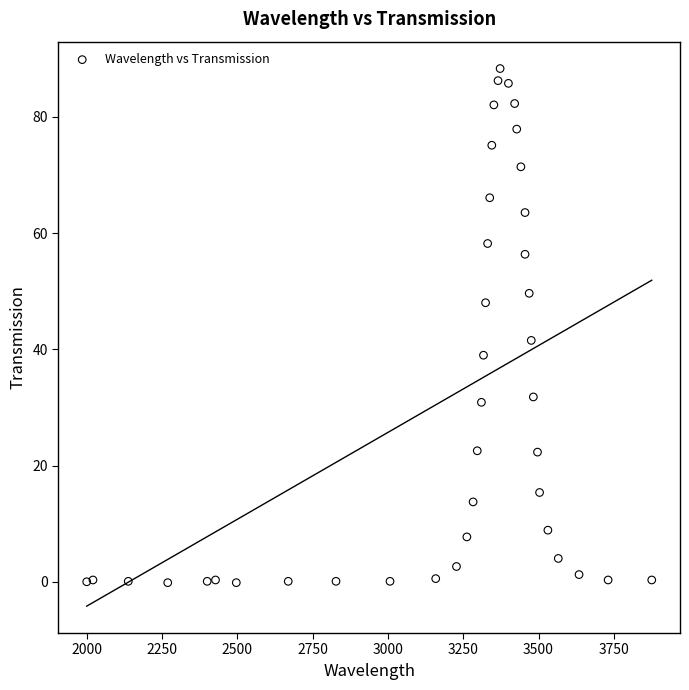

What Y value in the scatter plot is closest to 44?

41.5